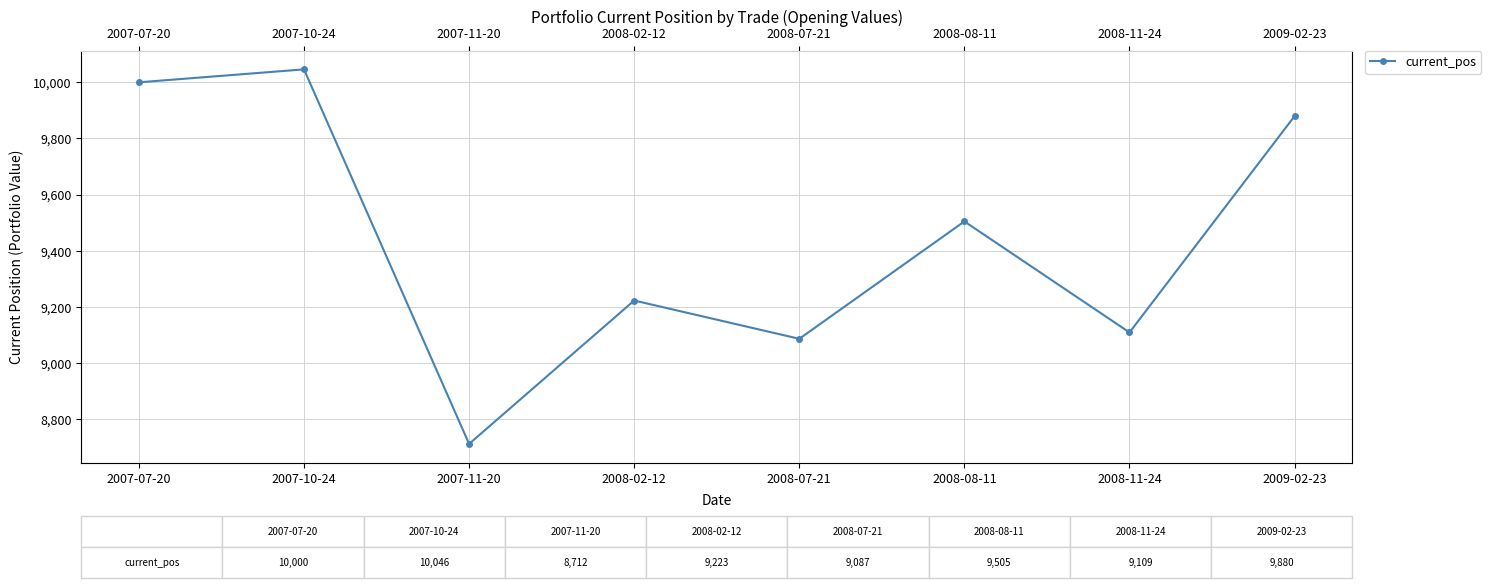

At which category does the data reach its first local peak?

2007-10-24